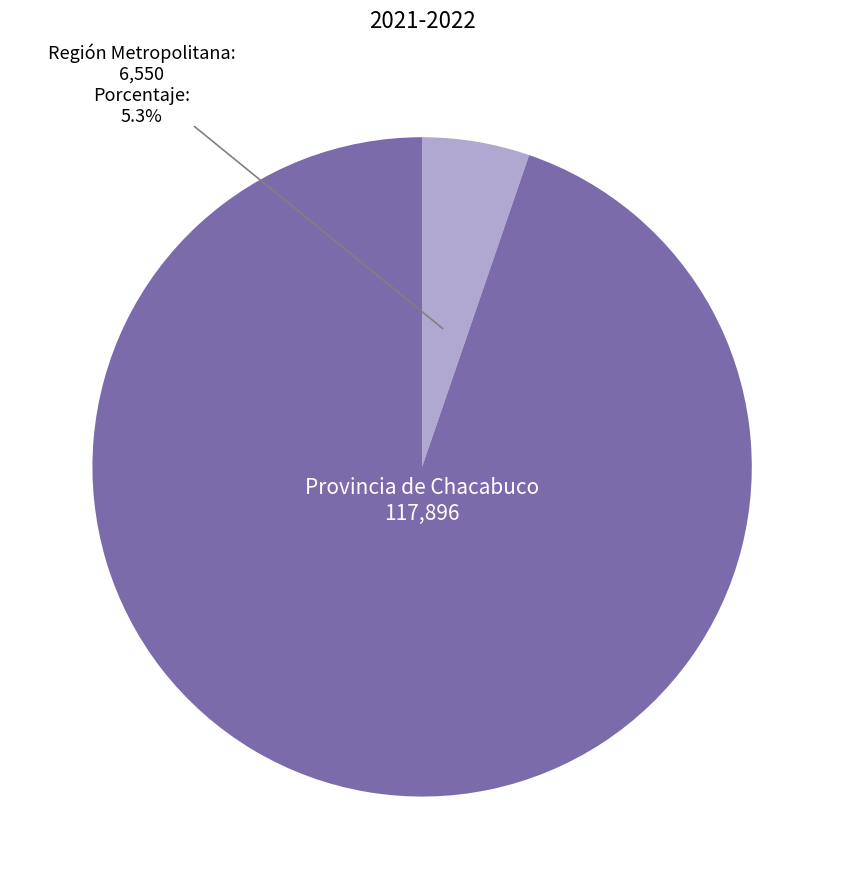

Combined, do Provincia de Chacabuco and Región Metropolitana account for over 50%?

Yes